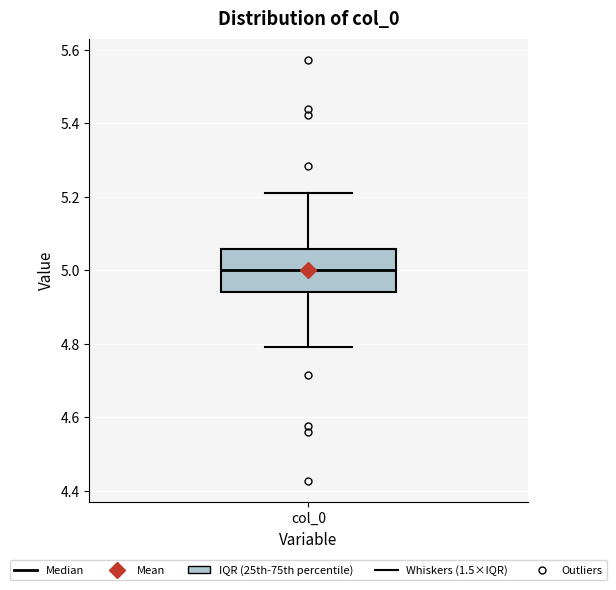

Where does the median line of the box for col_0 sit on the y-axis? The values are not printed on the chart, so give them approximately, as read against the axis.

5.00